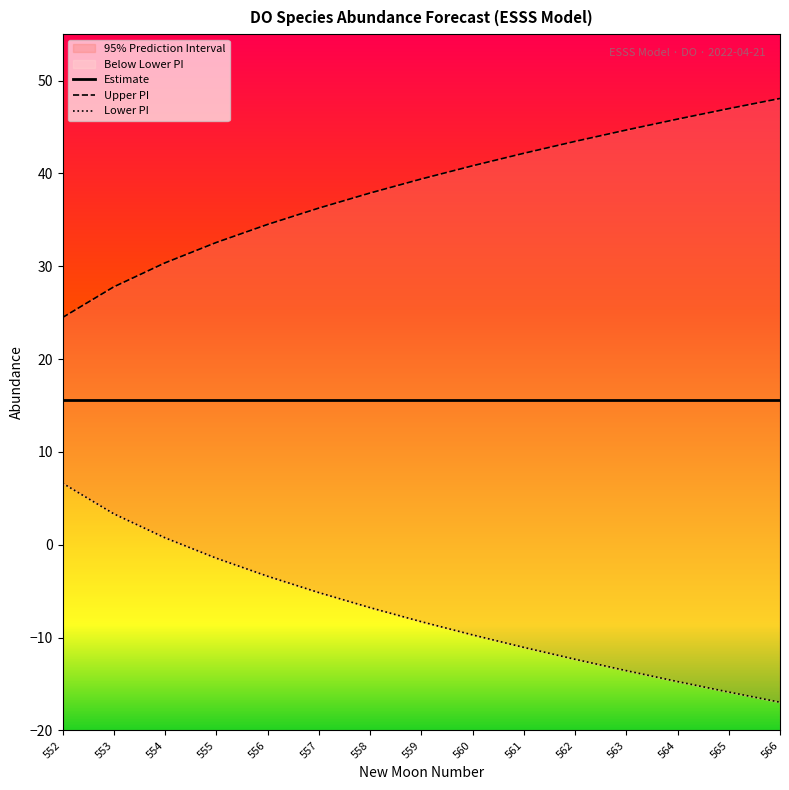

True or false: Lower PI has more than 2 points higher than both neighbors.

False